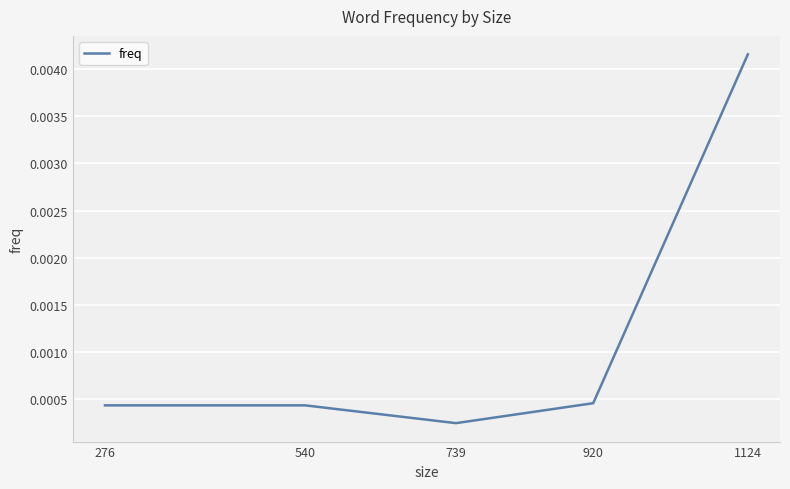

Which has a higher value, 739 or 1124?

1124